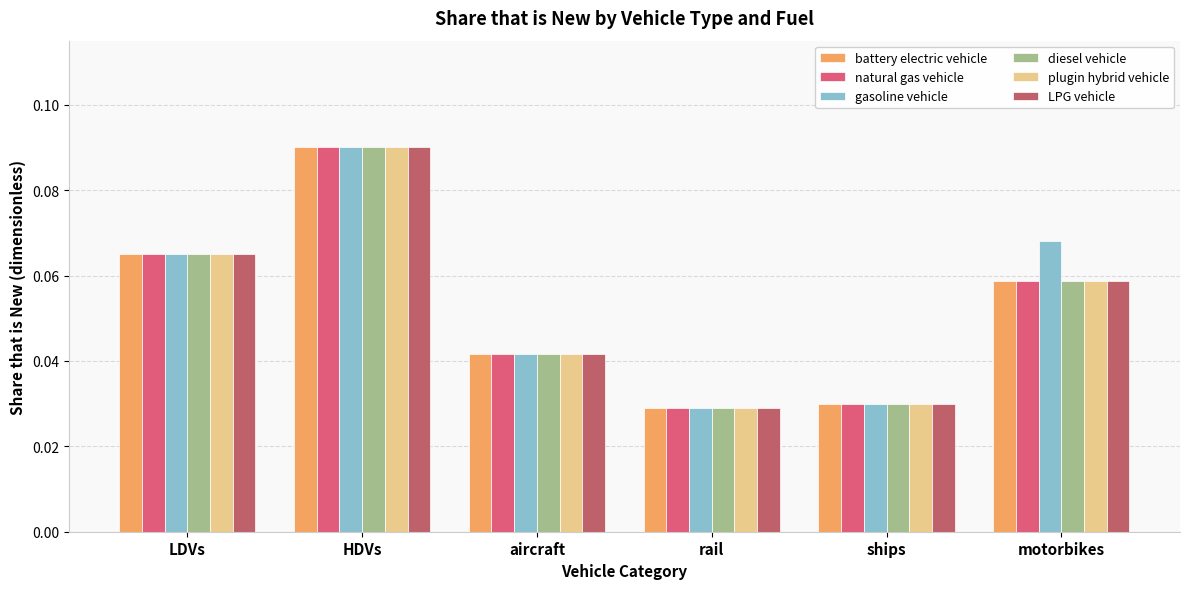

The LPG vehicle series shows 0.1 at aircraft. True or false?

False